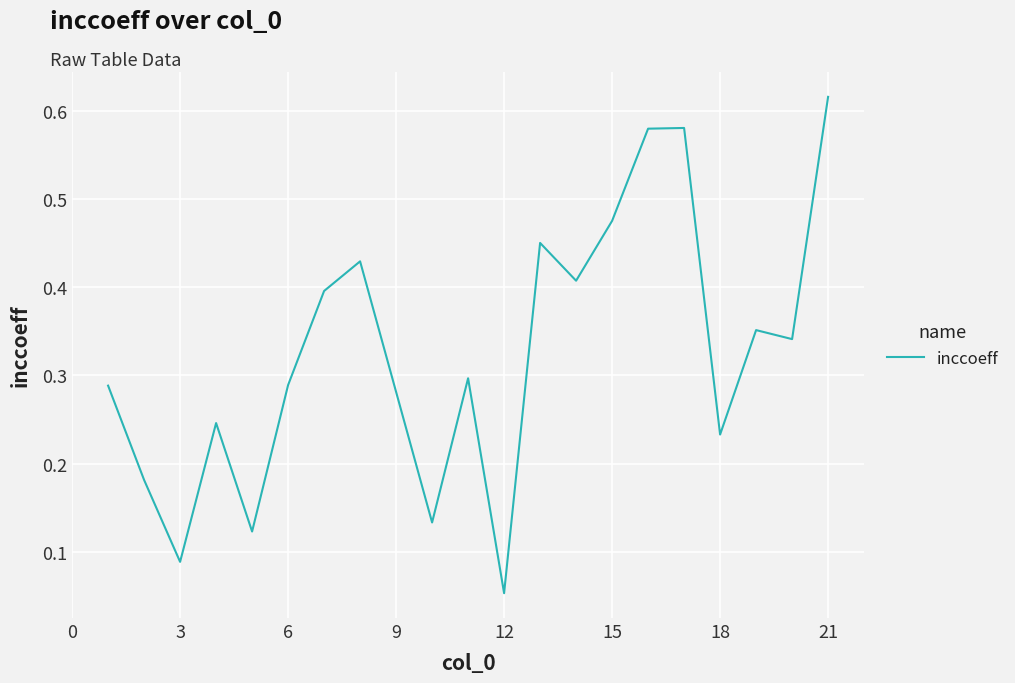

Does the chart have visible grid lines?

Yes